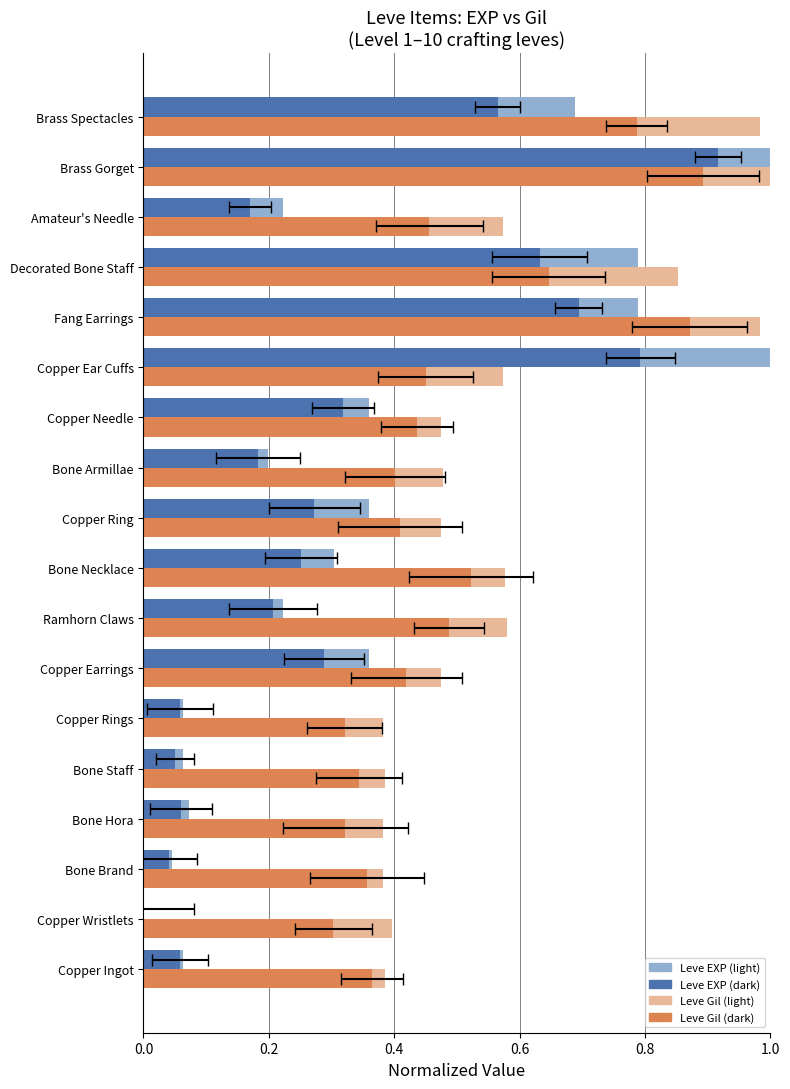

What is the difference between the highest and lowest values at 10?

0.3